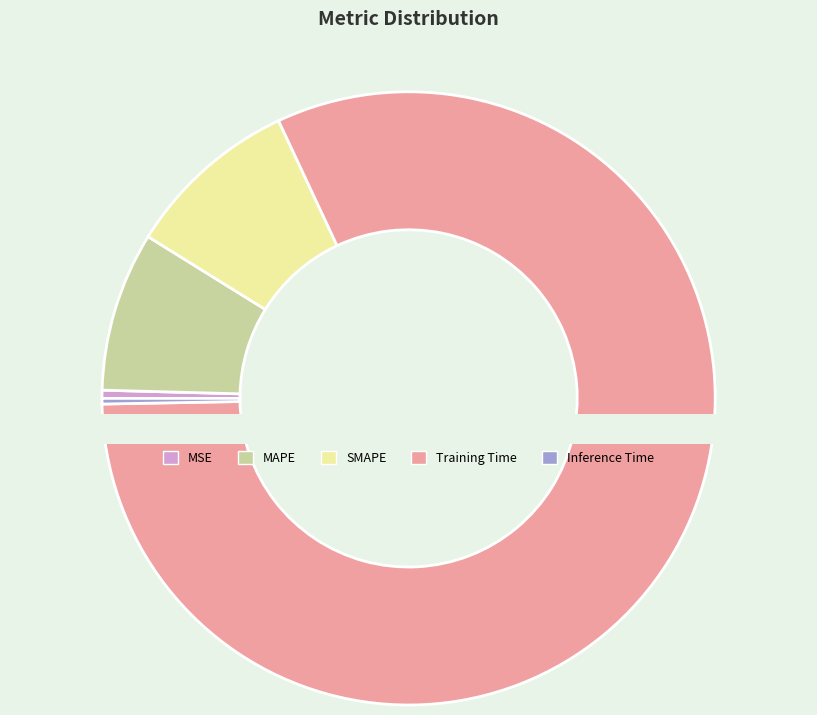

Count the number of slices in the pie.

5